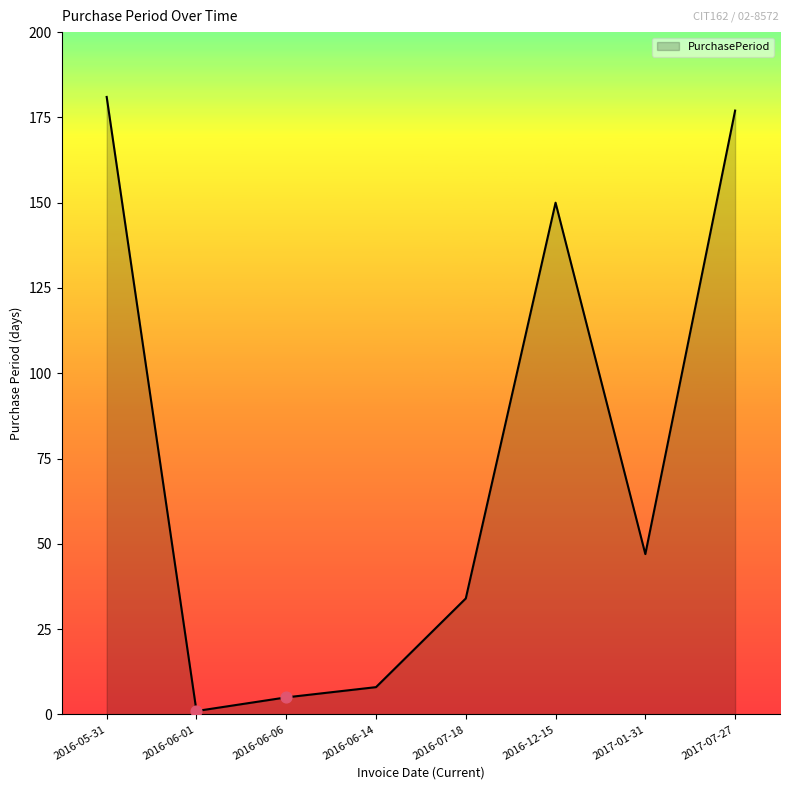

Which has a higher value, 2017-07-27 or 2016-05-31?

2016-05-31